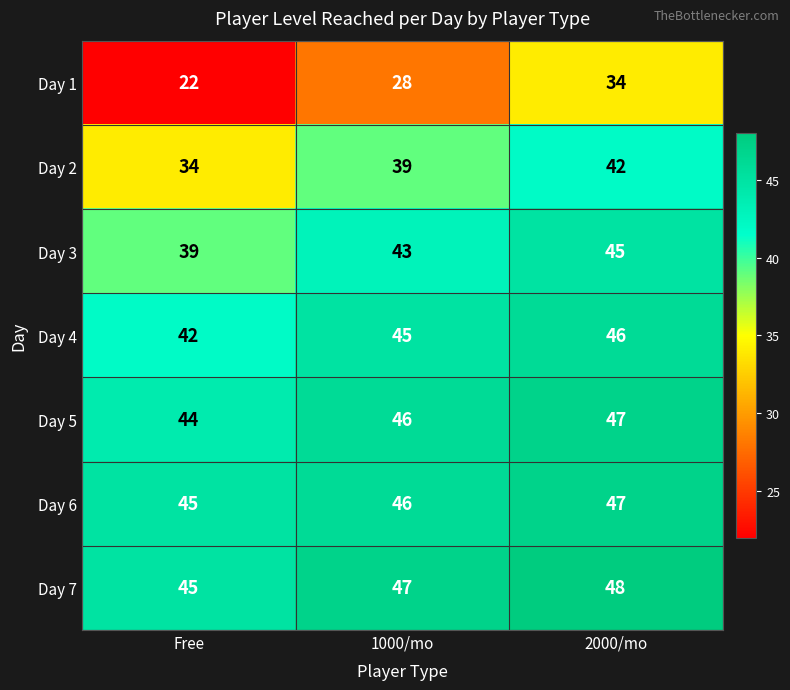

True or false: Day 6 has a value of 45 at Free.

True